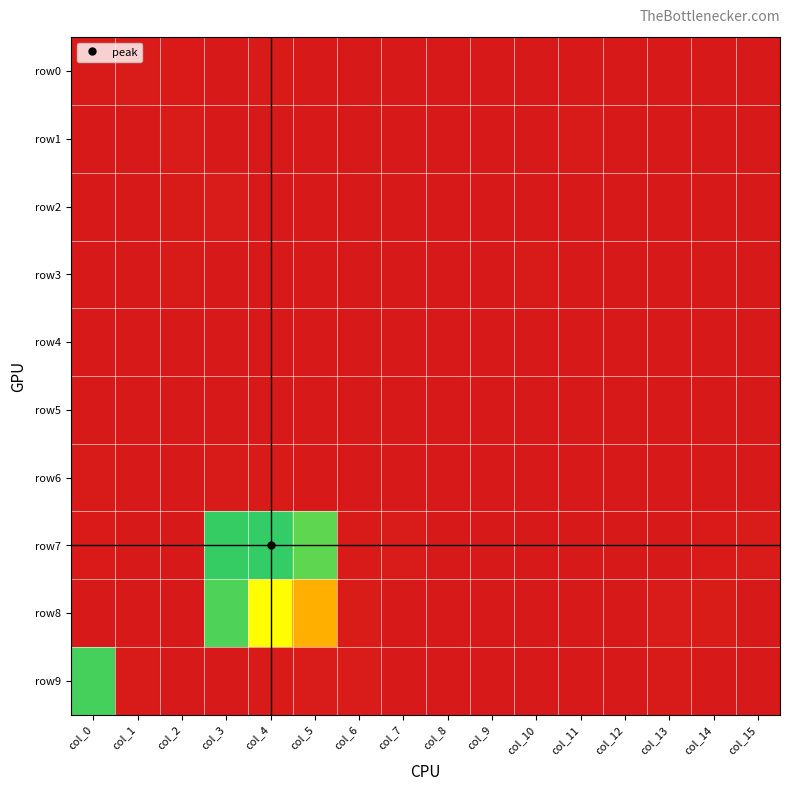

Which series has the largest range (max minus min)?

row7